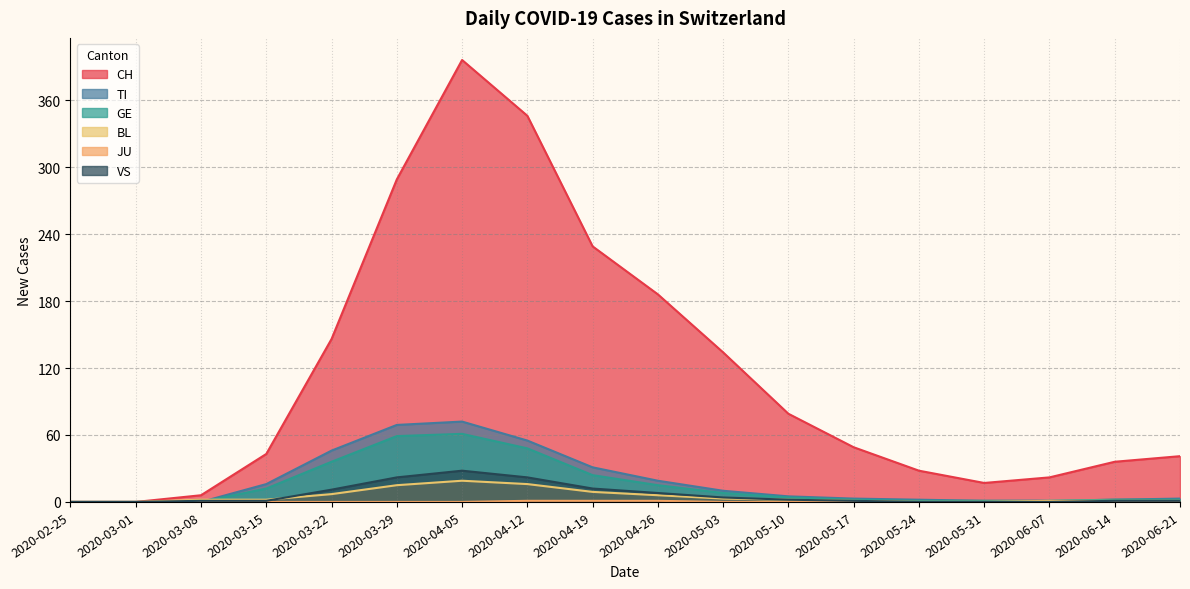

What is the spread (max minus min) of values at 2020-06-21?

41